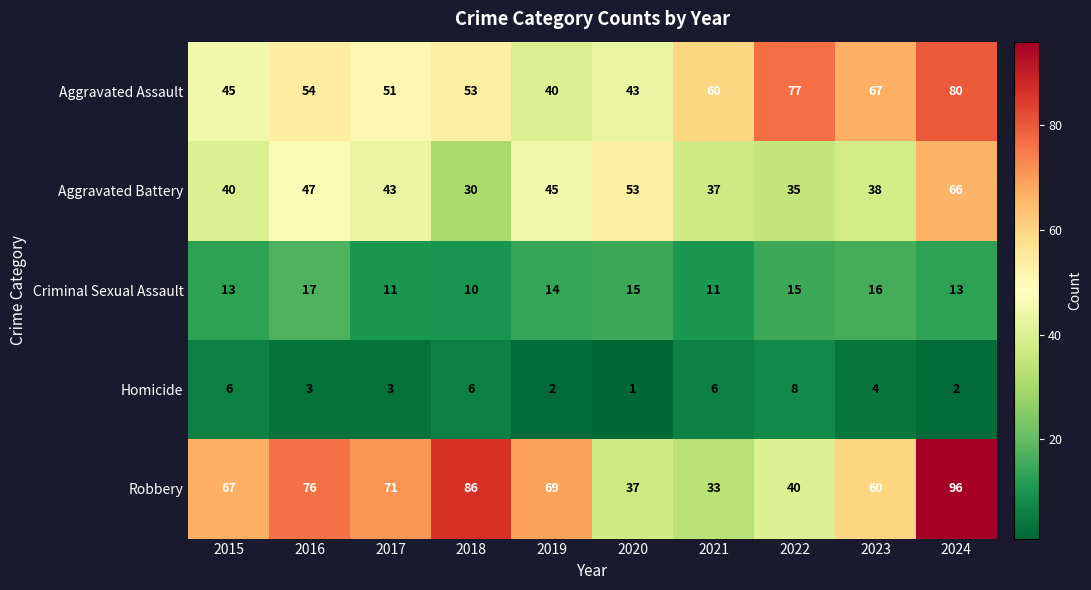

Is the value of Robbery at 2018 greater than the value of Criminal Sexual Assault at 2016?

Yes